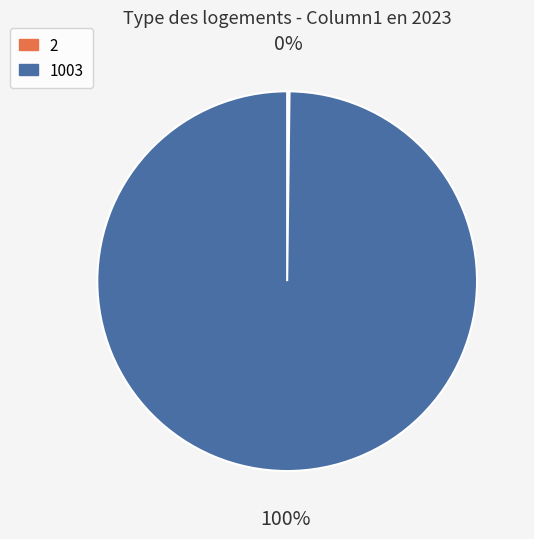

Is it true that 1003 is 100% of the pie?

True